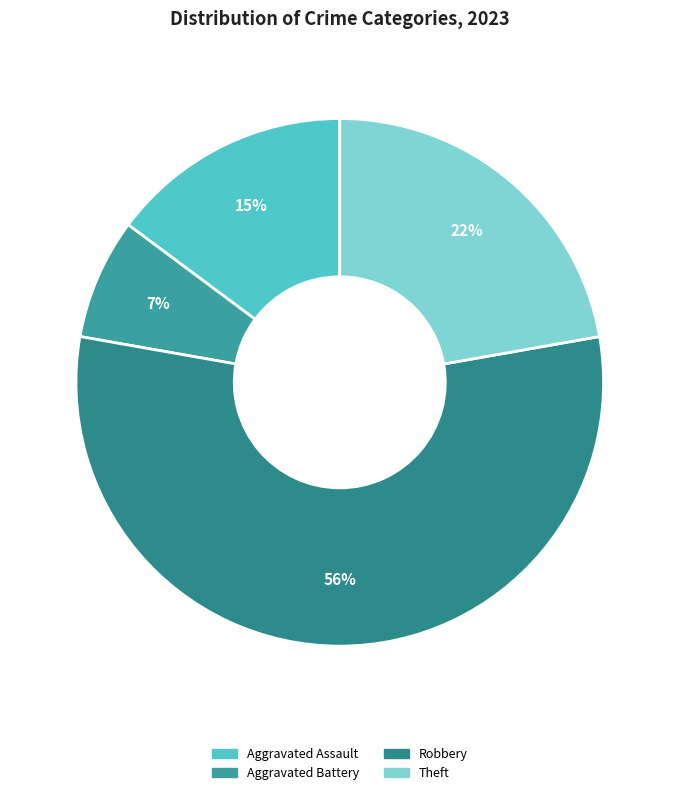

How many slices are in this pie chart?

4